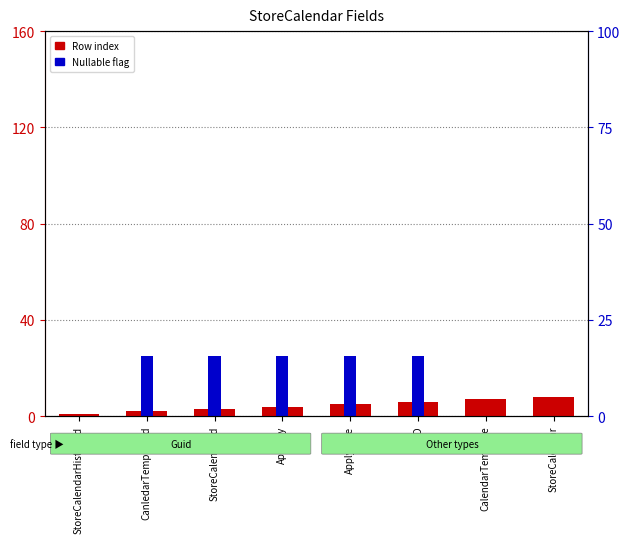

Count the number of data series in this chart.

2